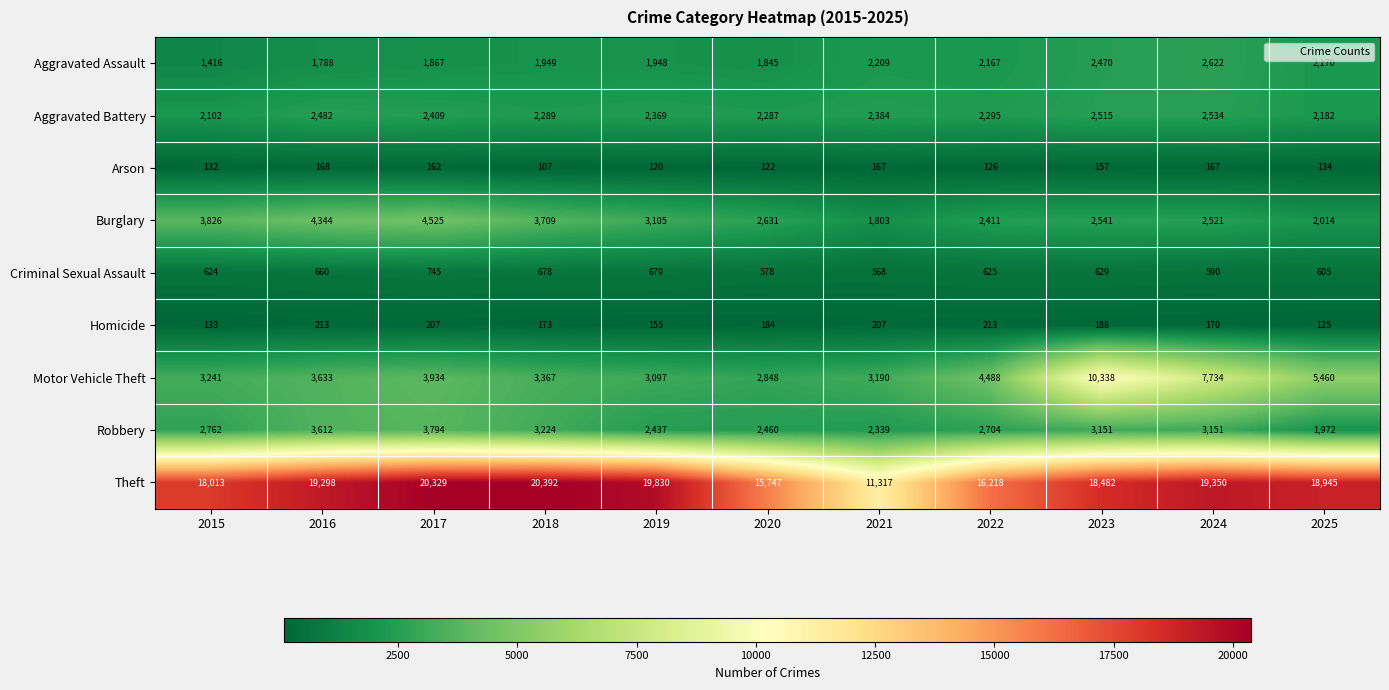

Where is Robbery nearest to the value 2883?

2015